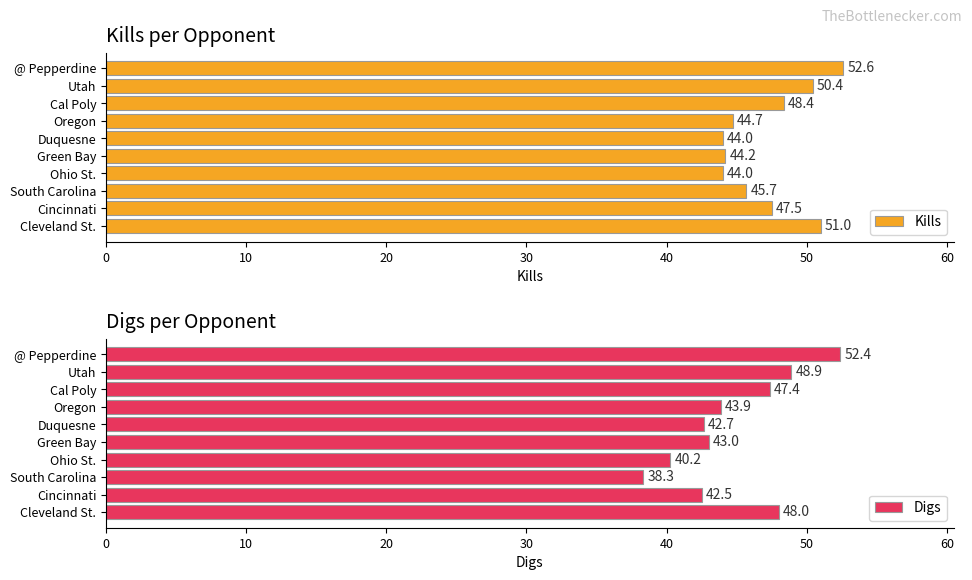

Is it true that Kills equals 71.8 at Ohio St.?

False